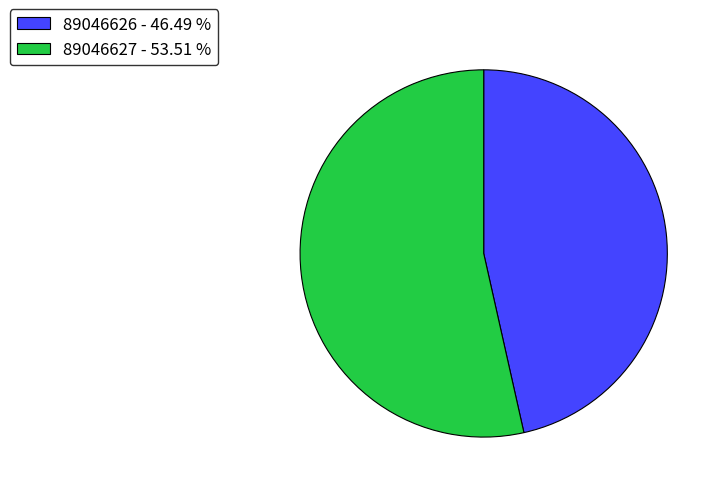

What is the ratio of the value at 89046626 - 46.49 % to the value at 89046627 - 53.51 %?

0.9